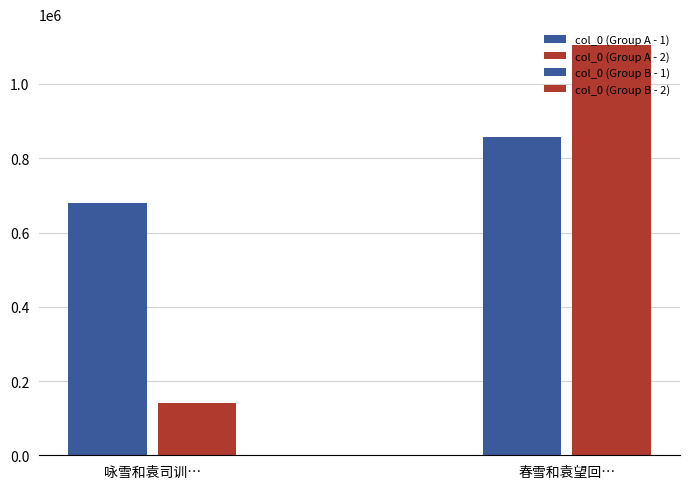

What is the difference between the values at 春雪和袁望回三首 and 春雪和袁望回三首 其一?

249489